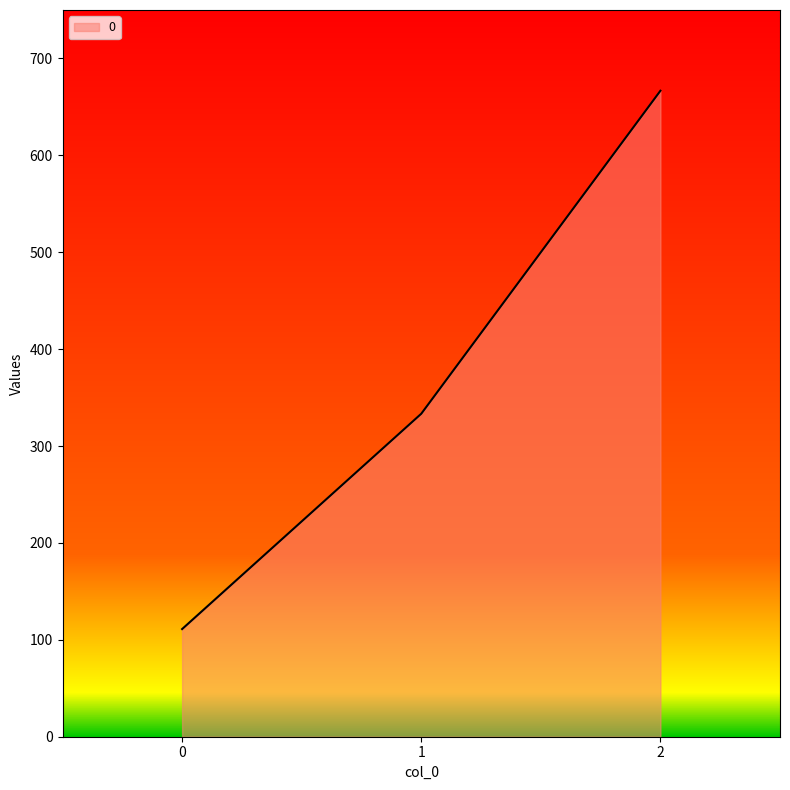

List the labels in order of value, largest first.

2, 1, 0